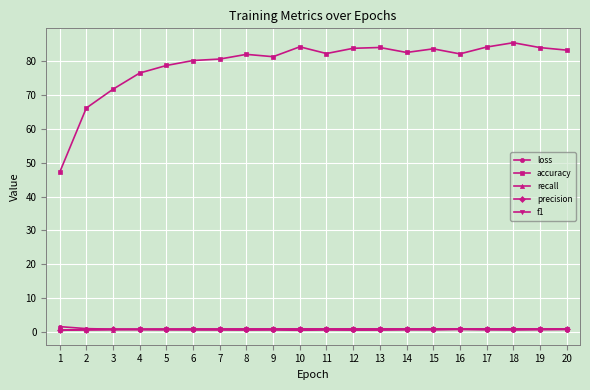

What is the minimum value shown in the chart?

0.5